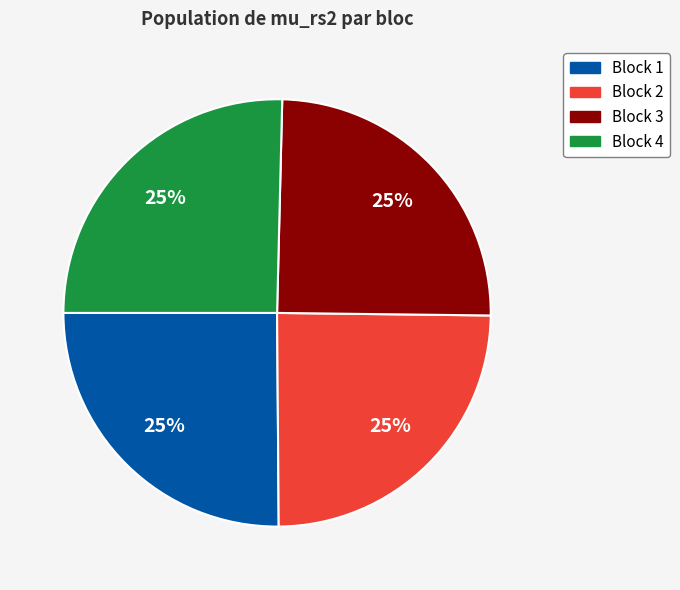

To the nearest percent, what percentage of the pie is Block 4?

25%